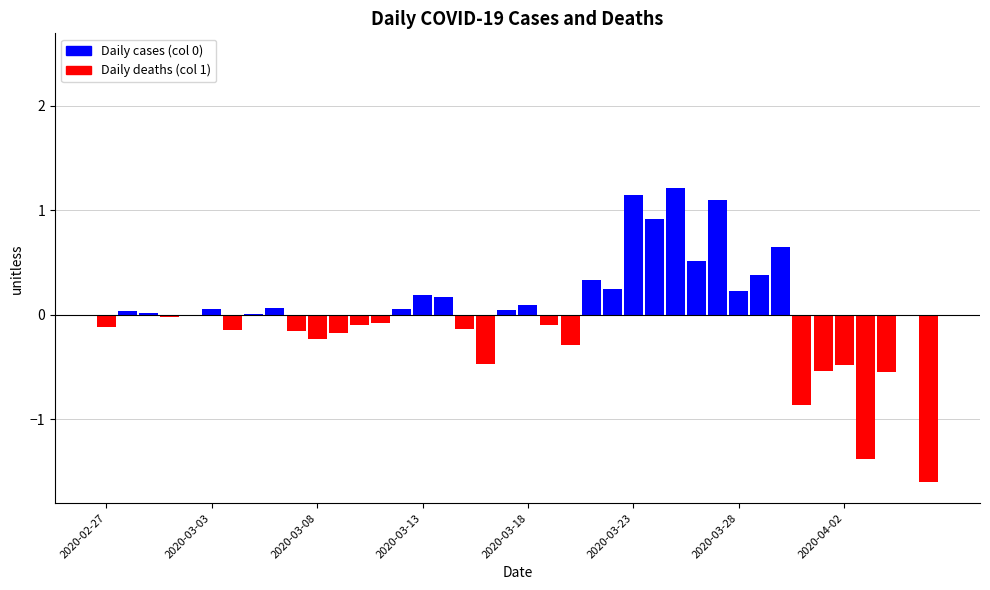

What is the lowest value of the Daily cases (col 0) series?

-1.1